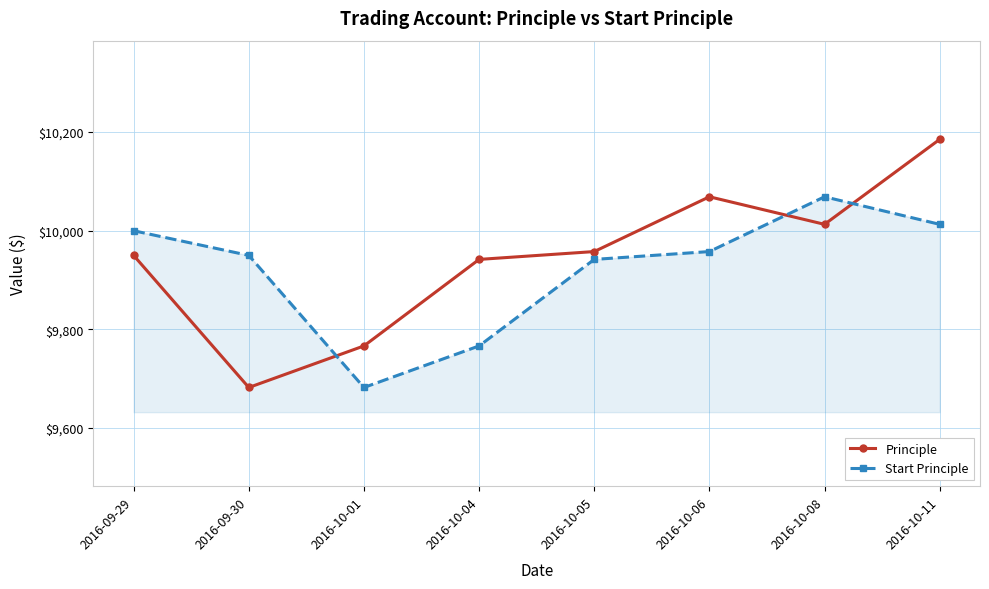

Where is the first local minimum for Principle?

2016-09-30